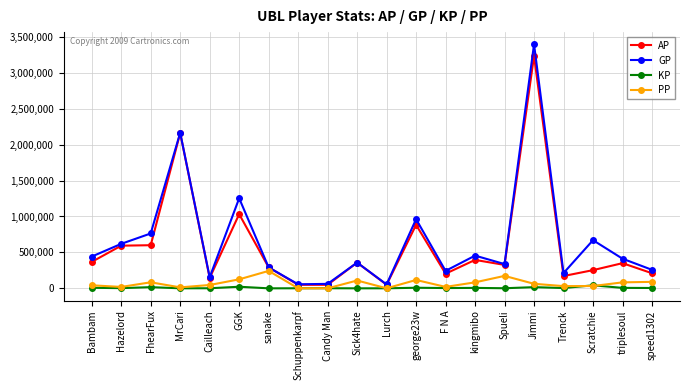

Rank the series by their maximum value, from highest to lowest.

GP, AP, PP, KP